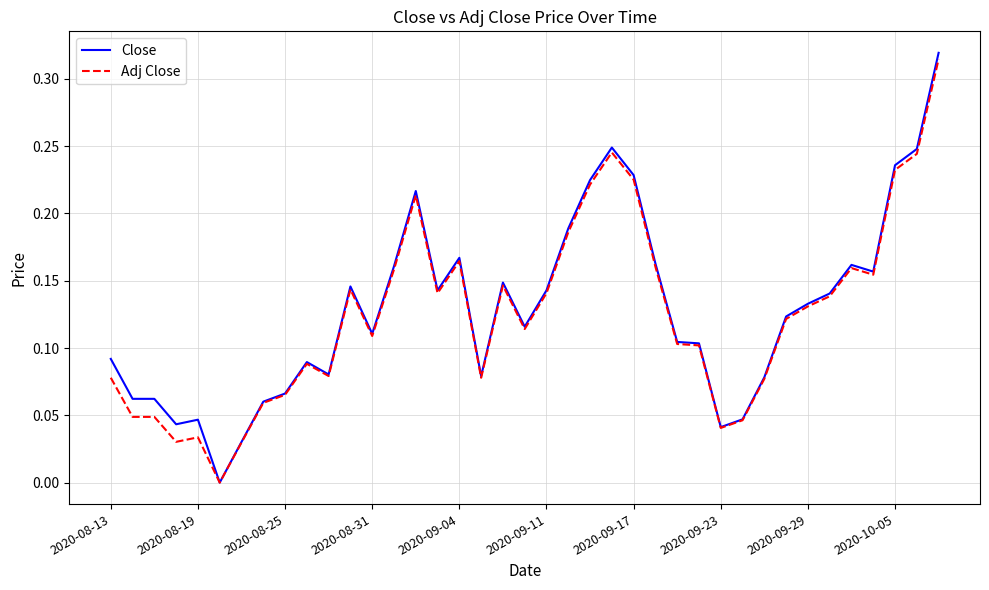

Does the chart display data point markers on the line(s)?

No